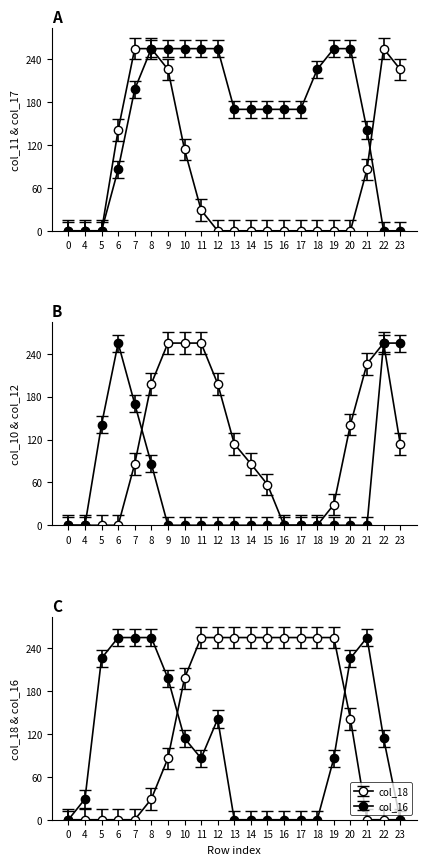

Count the col_11 values in the range 0 to 141.

16